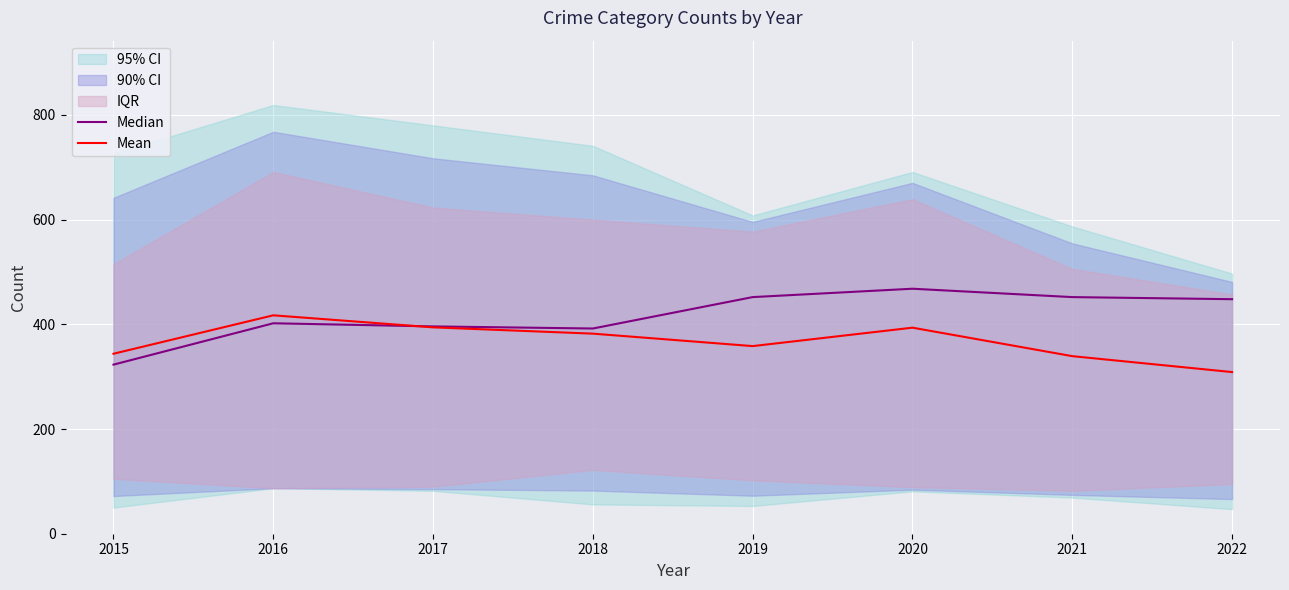

Reading left to right, list all the values displayed in this chart.

Median: 323.0	402.0	396.0	392.0	452.0	468.0	452.0	448.0
Mean: 343.8	417.2	394.2	382.2	358.4	393.6	339.2	308.8